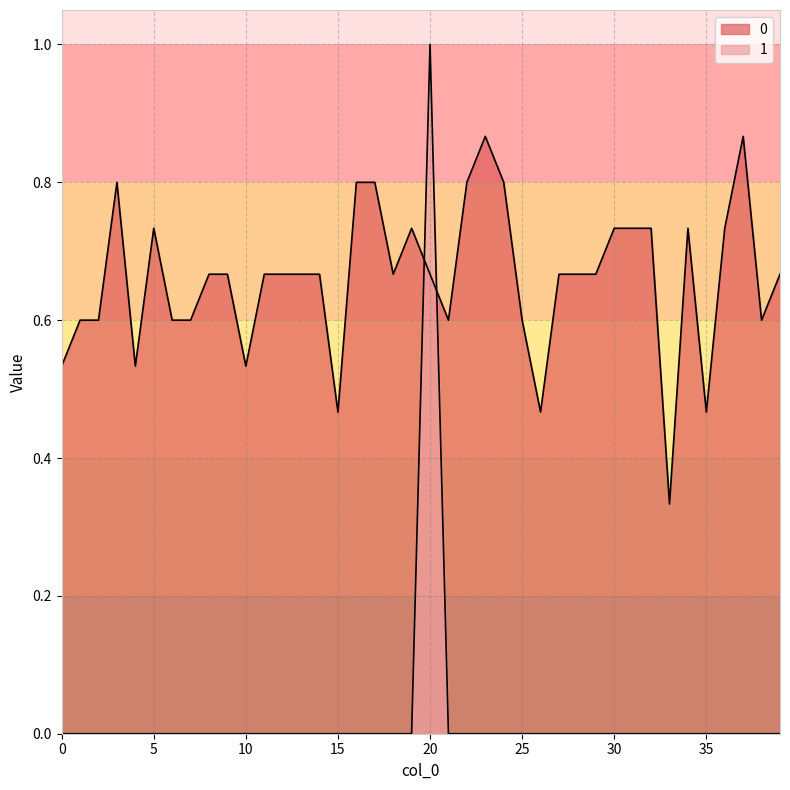

Is the value of 0 at 39 greater than the value of 1 at 26?

Yes